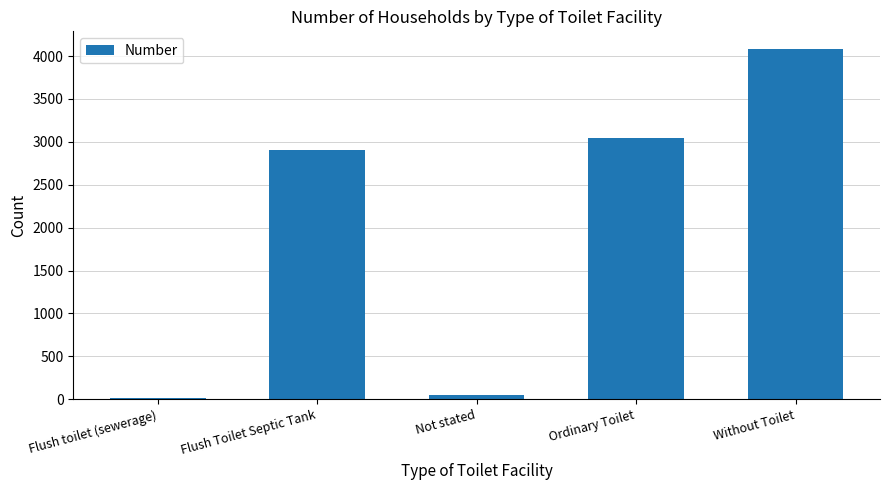

What is the minimum value shown in the chart?

18